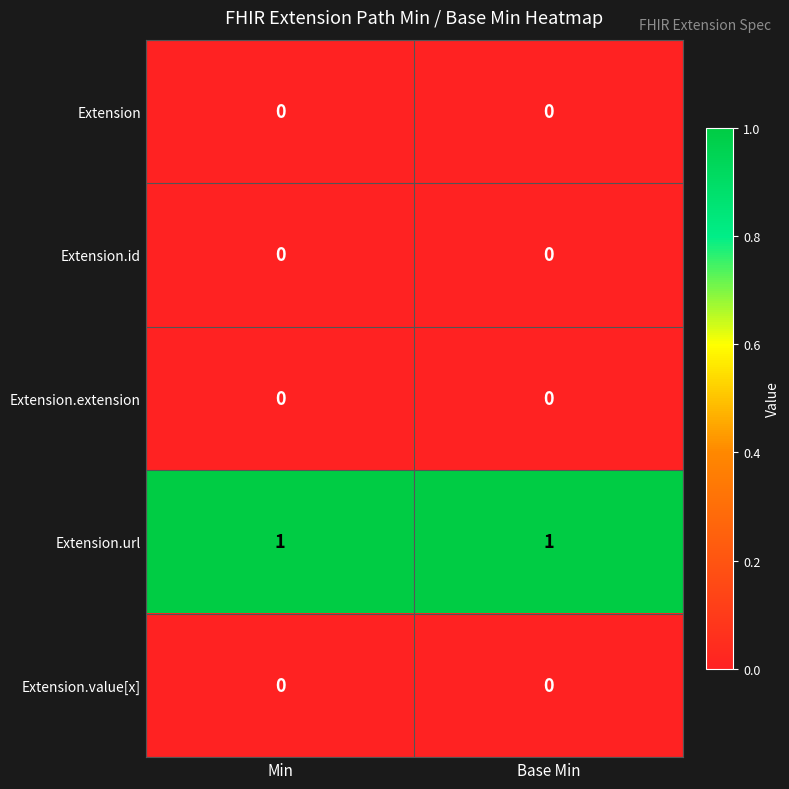

Which series has the largest total across all categories?

Extension.url